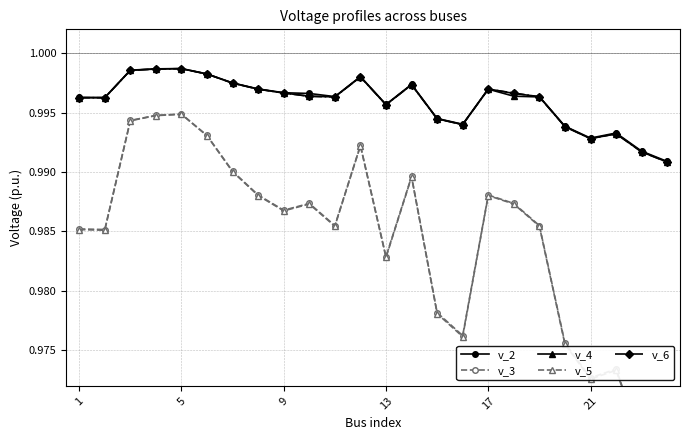

Which series has the largest range (max minus min)?

v_5